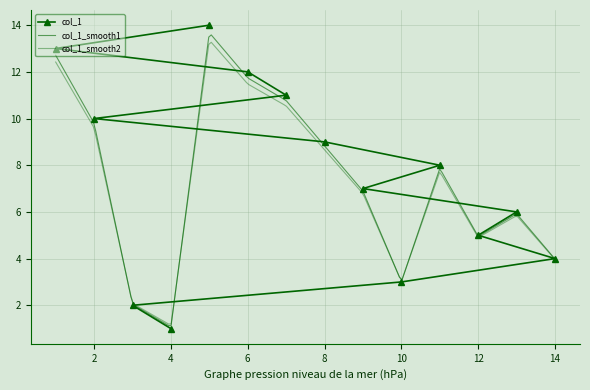

List the labels in order of value, smallest first.

4, 3, 10, 14, 12, 13, 9, 11, 8, 2, 7, 6, 1, 5